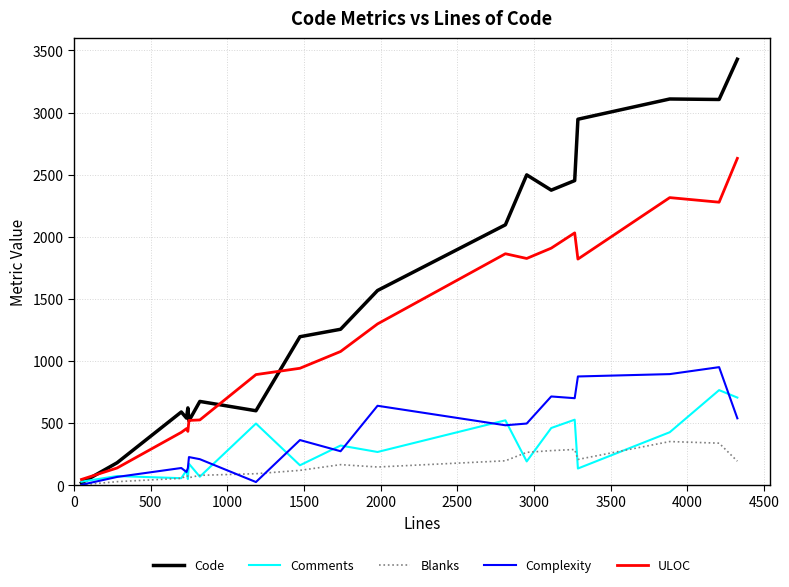

List the series in order of their peak value, lowest first.

Blanks, Comments, Complexity, ULOC, Code